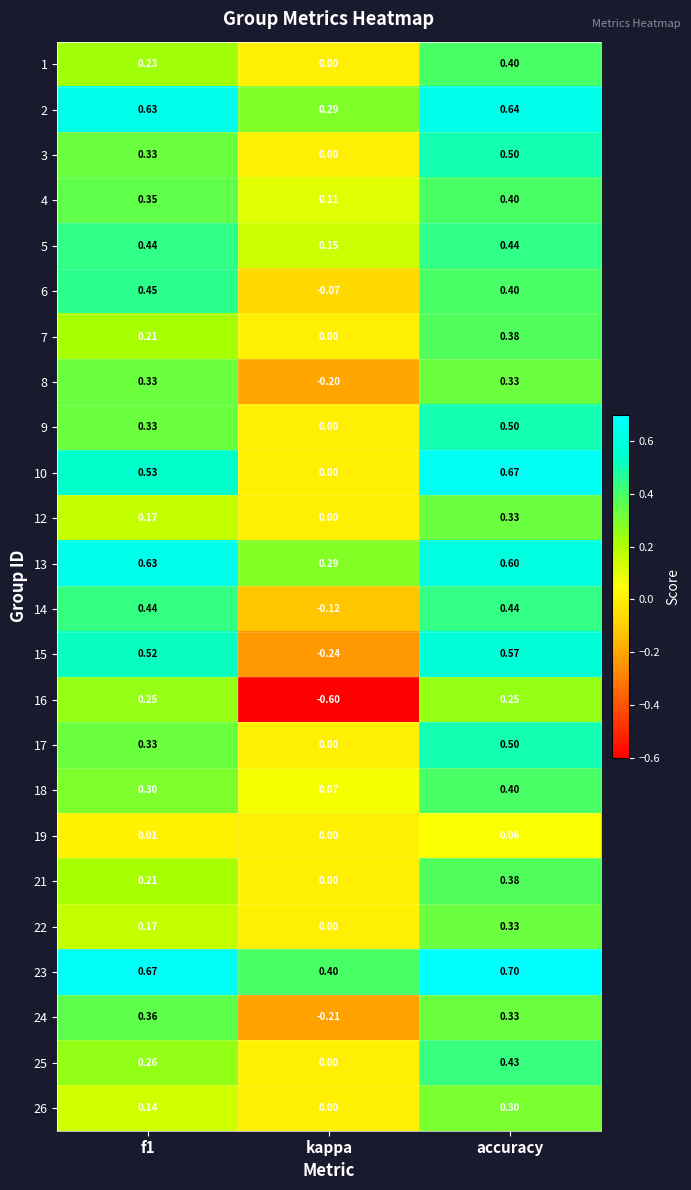

Is the value of 6 at kappa greater than the value of 15 at accuracy?

No